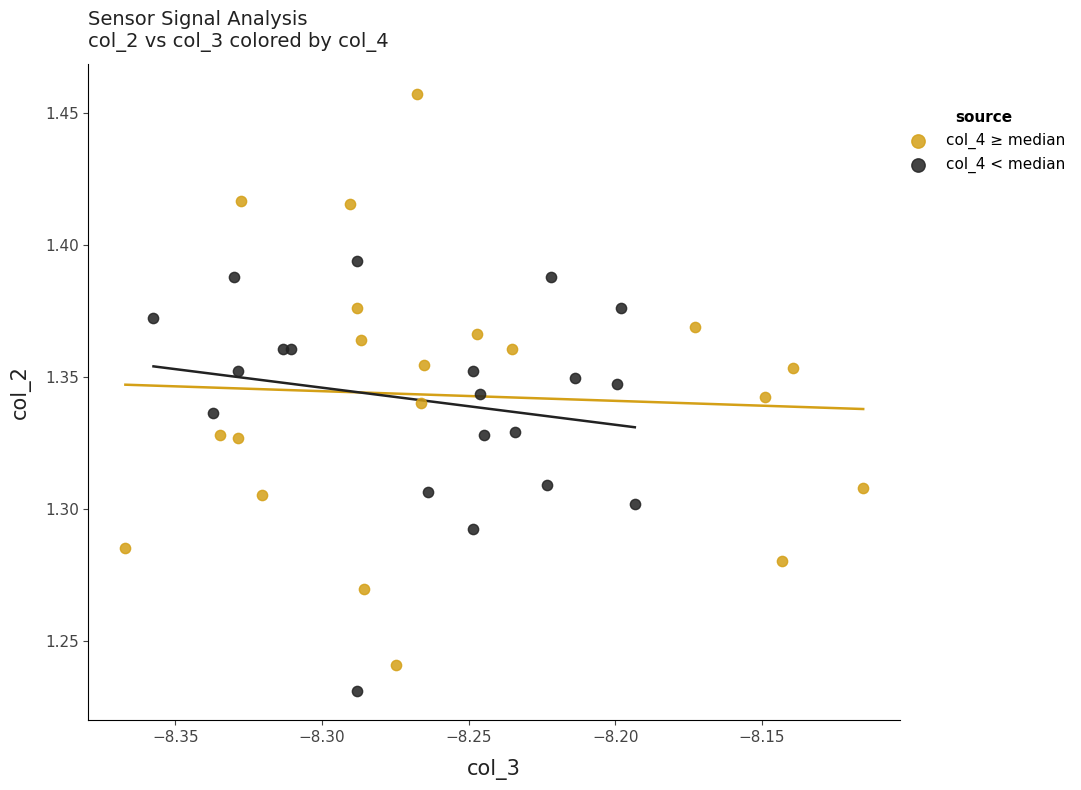

Which series has the largest Y range (max minus min)?

col_4 ≥ median